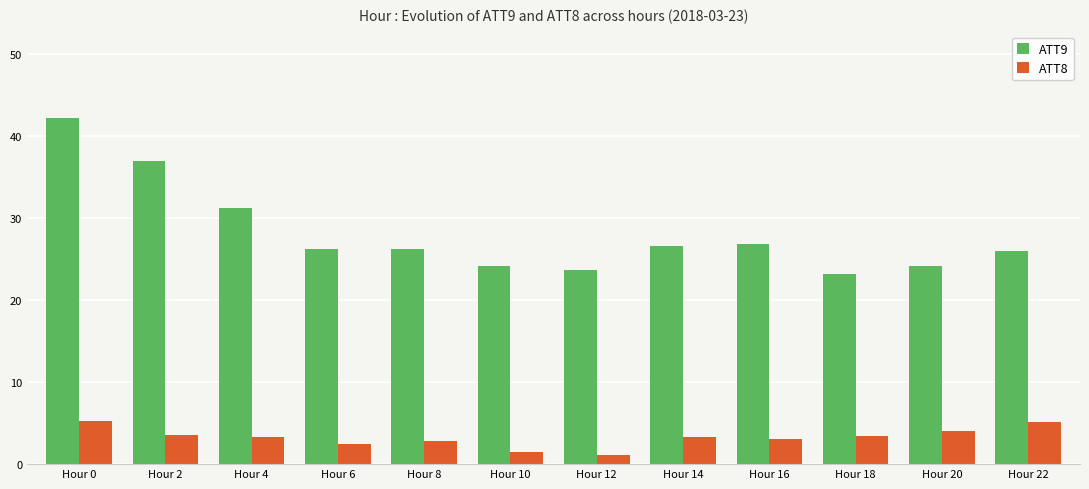

Is the value of ATT9 at Hour 12 greater than the value of ATT8 at Hour 2?

Yes